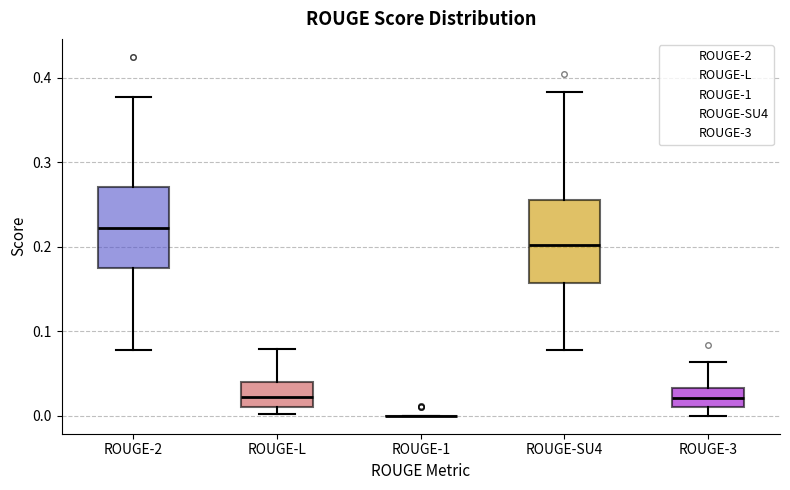

Reading left to right, read every box against the y-axis: the position of its median line, the range the box covers, and the ends of its whiskers. The values are not printed on the chart, so give them approximately, as read against the axis.

ROUGE-2: median 0.22, box 0.17 to 0.27, whiskers 0.08 to 0.38
ROUGE-L: median 0.02, box 0.01 to 0.04, whiskers 0.00 to 0.08
ROUGE-1: box collapsed to a line at 0.00, whiskers 0.00 to 0.00
ROUGE-SU4: median 0.20, box 0.16 to 0.26, whiskers 0.08 to 0.38
ROUGE-3: median 0.02, box 0.01 to 0.03, whiskers 0.00 to 0.06